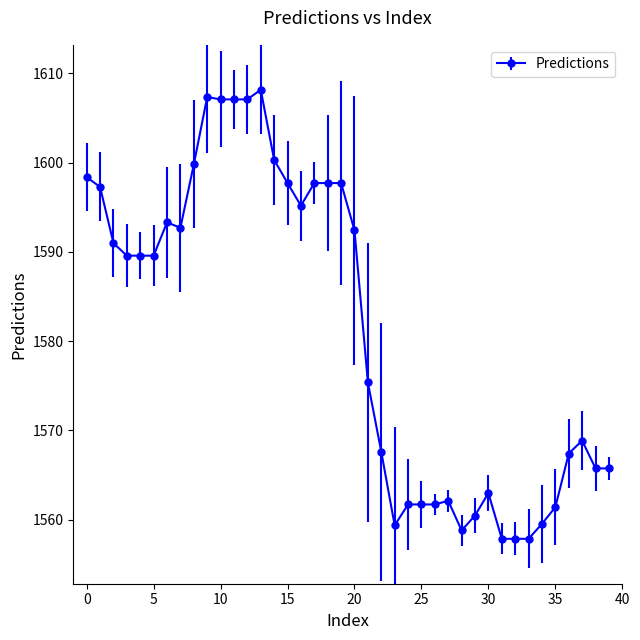

What is the minimum value shown in the chart?

1557.9